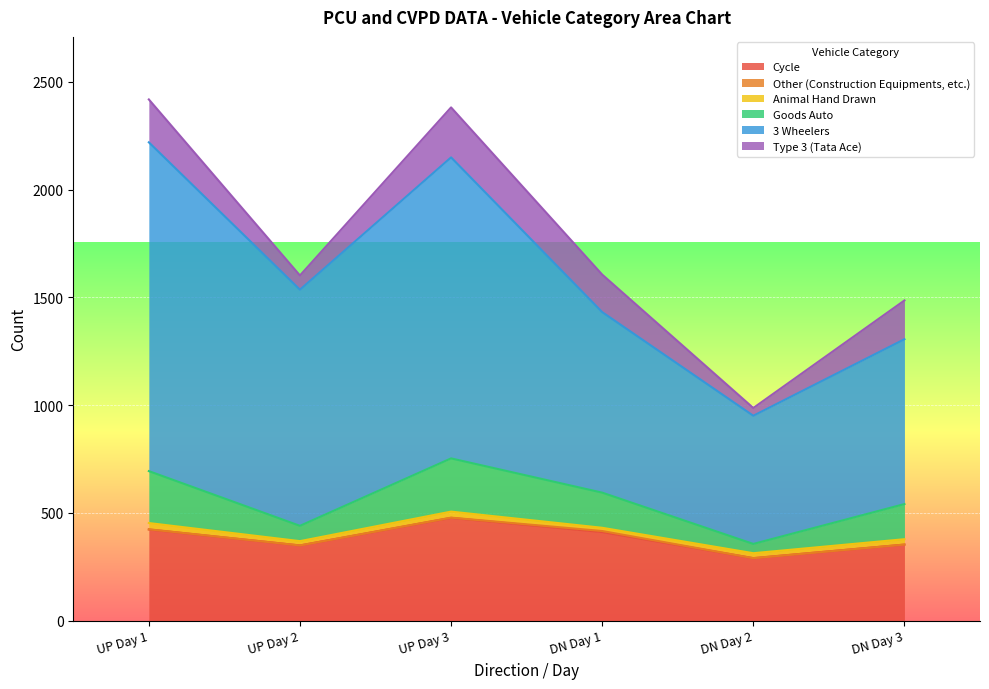

Which category has the lowest value in the Cycle series?

DN Day 2